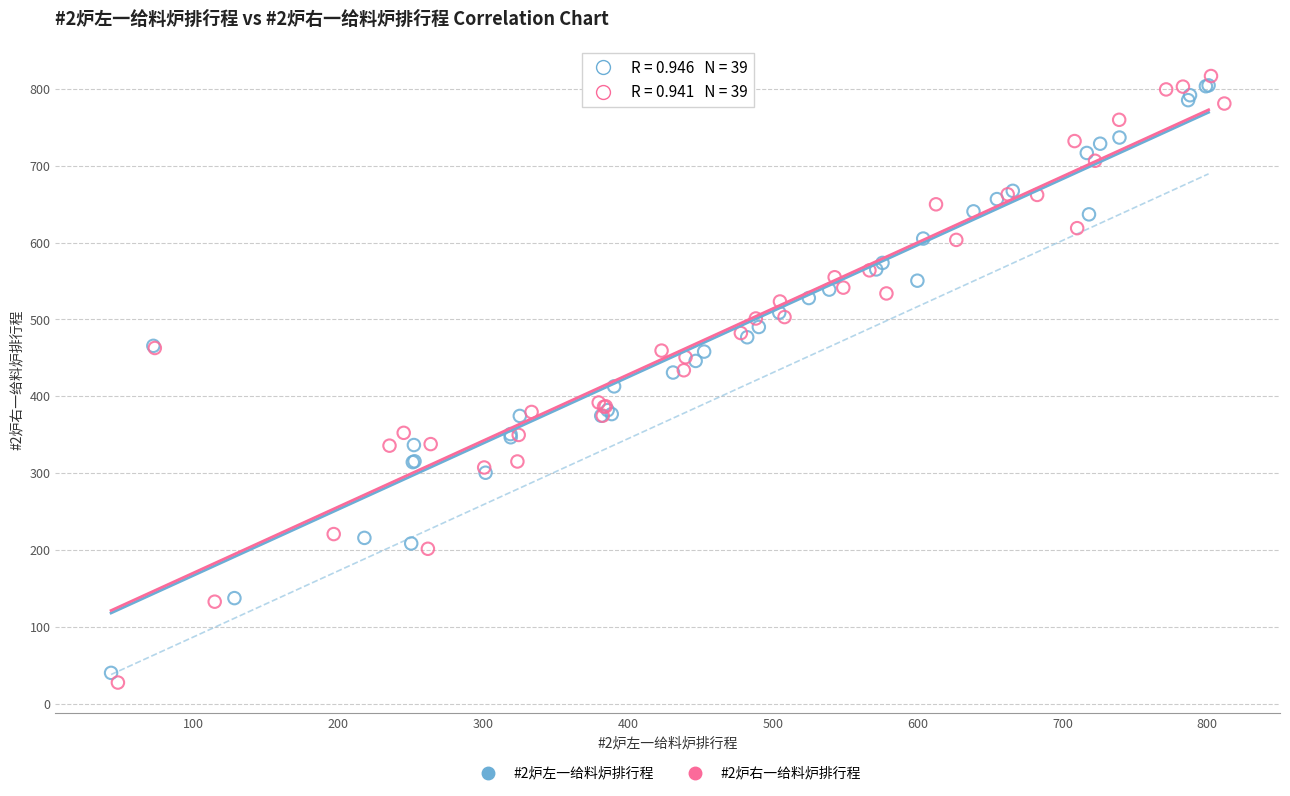

Which series contains the highest Y value?

#2炉右一给料炉排行程